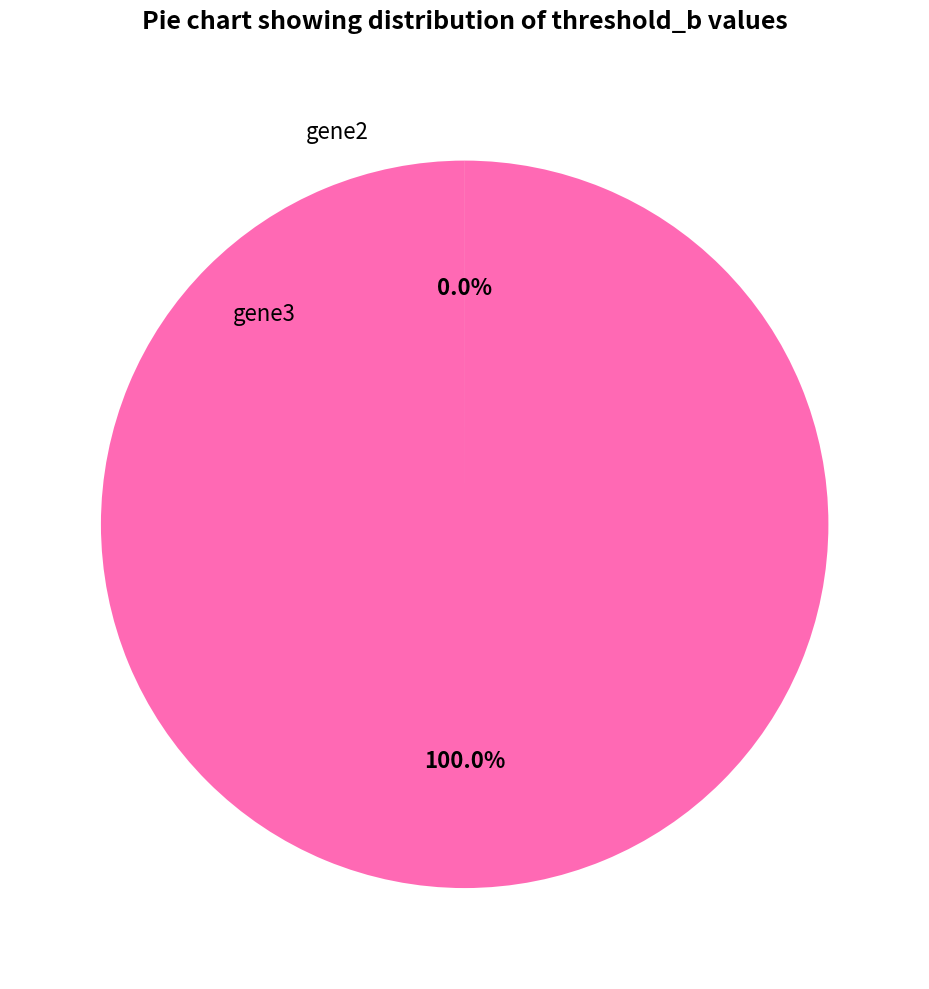

Is there any slice that represents more than half of the pie?

Yes